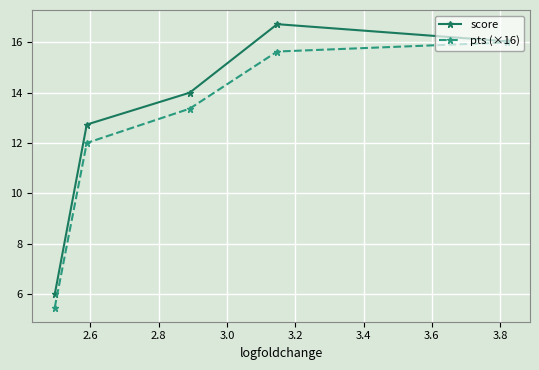

Is this an area chart (filled region under the line)?

No